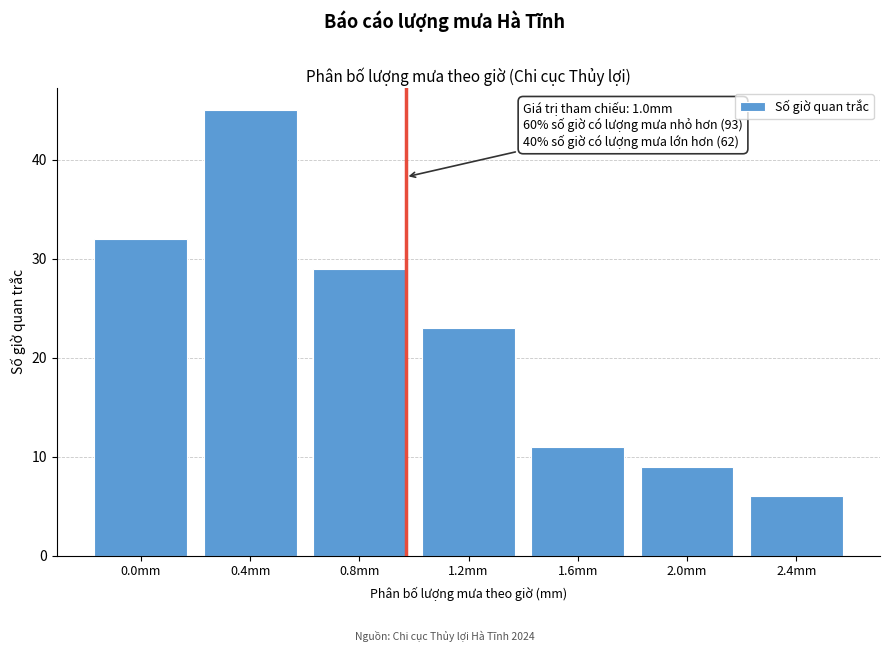

Reading left to right, transcribe all the data shown in this chart.

0.0mm=32	0.4mm=45	0.8mm=29	1.2mm=23	1.6mm=11	2.0mm=9	2.4mm=6